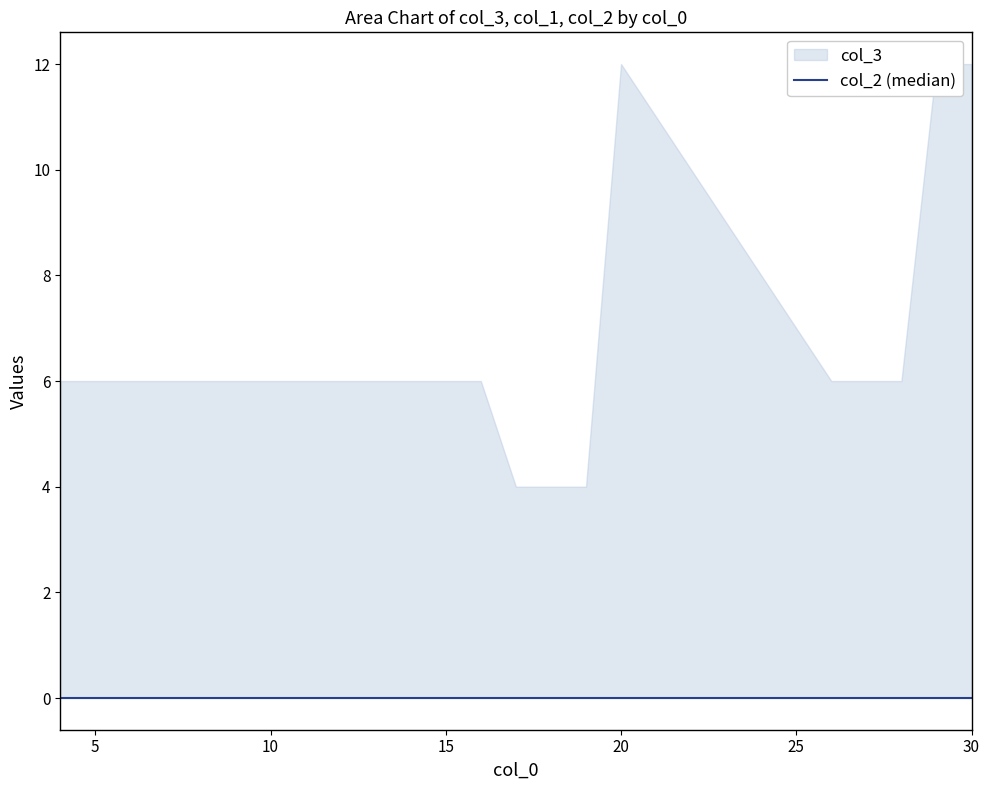

Is it true that col_3 equals 12 at 29?

True